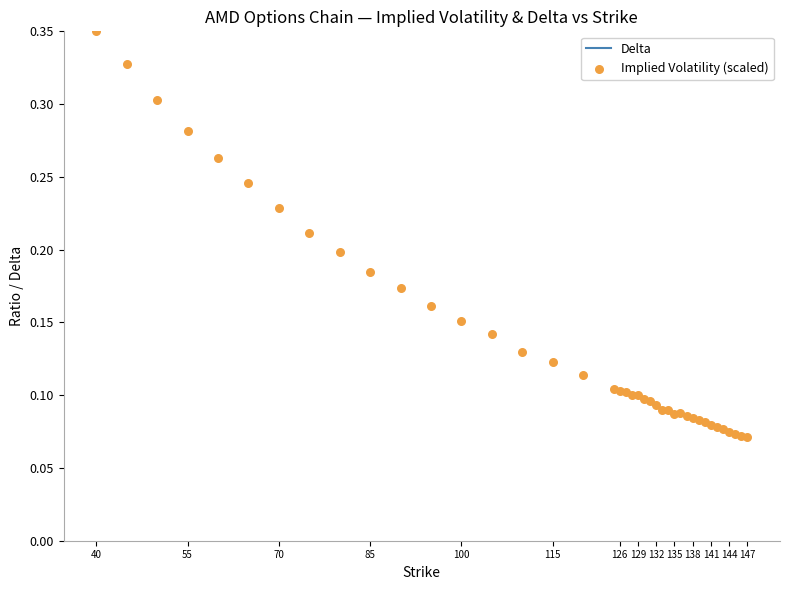

At which category is the sum across all series the highest?

40